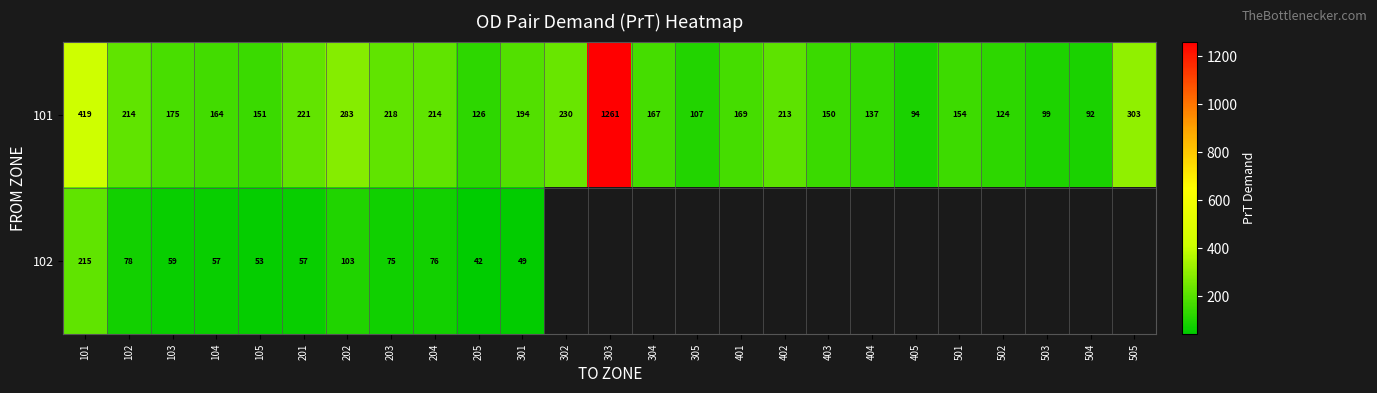

Count the number of data series in this chart.

2